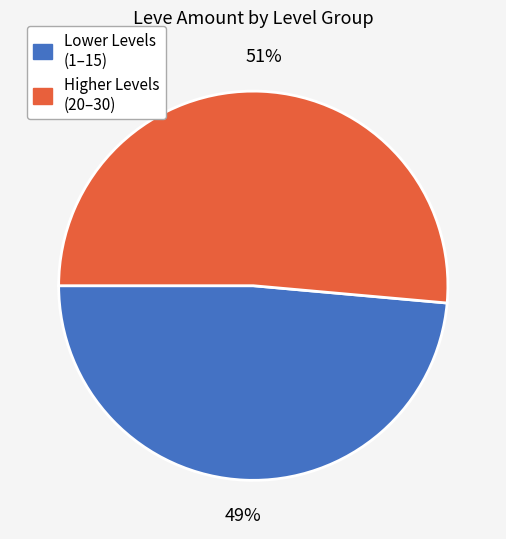

Does any single category account for the majority?

Yes